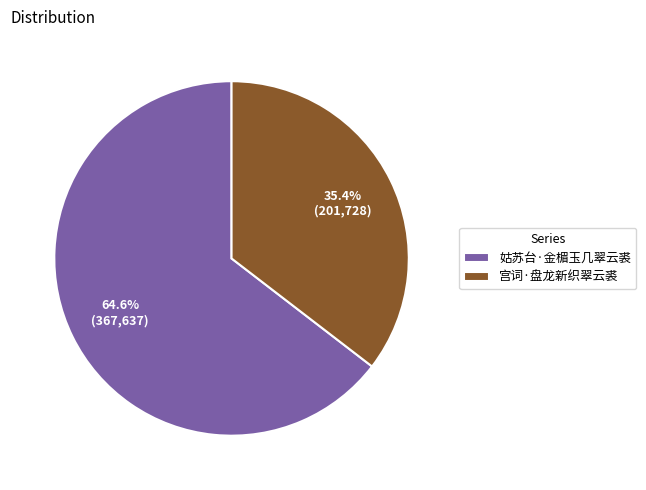

What is the ratio of the value at 姑苏台·金楣玉几翠云裘 to the value at 宫词·盘龙新织翠云裘?

1.8